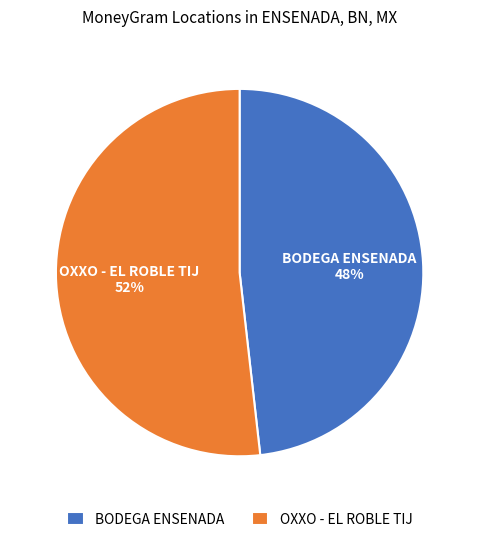

Which slice represents more than half of the pie?

OXXO - EL ROBLE TIJ